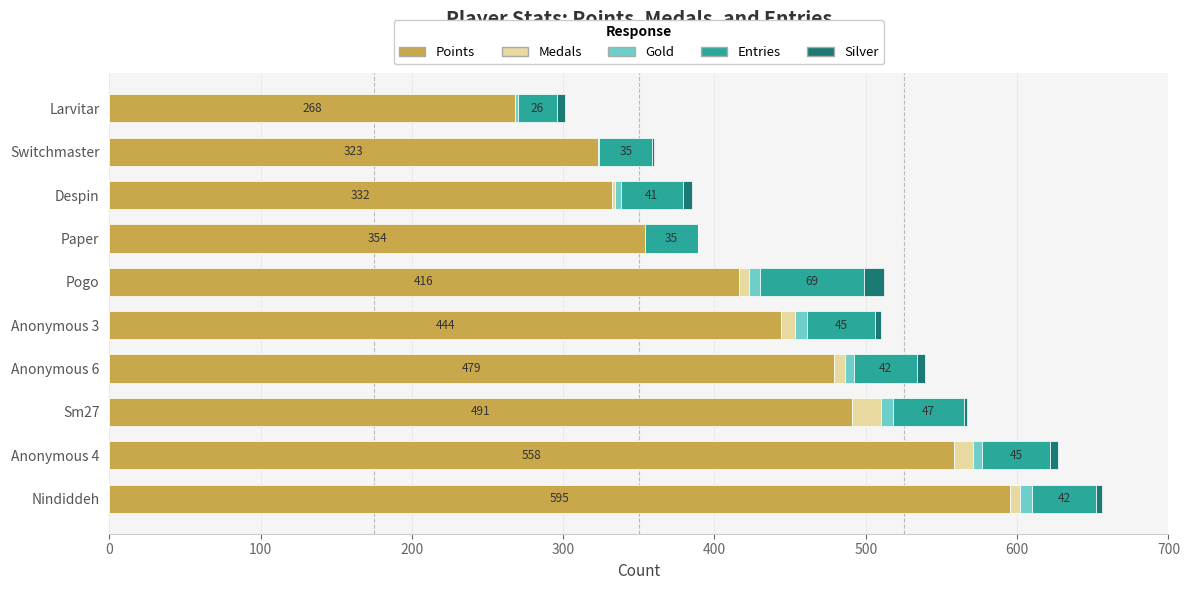

Which category has the highest value in the Points series?

Nindiddeh